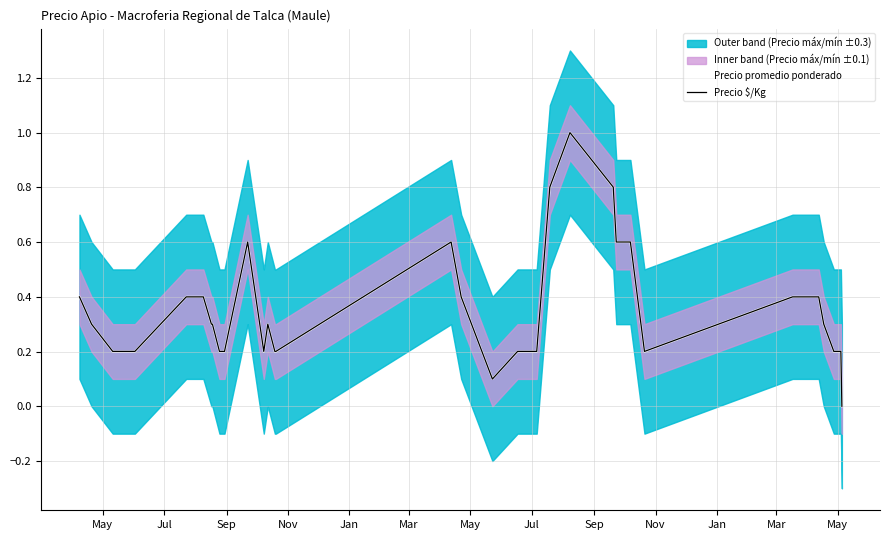

Reading left to right, what are all the values shown in this chart?

Precio promedio ponderado: 0.4	0.3	0.2	0.2	0.2	0.2	0.2	0.4	0.4	0.3	0.3	0.2	0.2	0.2	0.6	0.2	0.3	0.2	0.2	0.6	0.4	0.1	0.2	0.2	0.2	0.8	1.0	0.8	0.6	0.6	0.6	0.2	0.4	0.4	0.4	0.4	0.3	0.2	0.2	0.0
Precio $/Kg: 0.4	0.3	0.2	0.2	0.2	0.2	0.2	0.4	0.4	0.3	0.3	0.2	0.2	0.2	0.6	0.2	0.3	0.2	0.2	0.6	0.4	0.1	0.2	0.2	0.2	0.8	1.0	0.8	0.6	0.6	0.6	0.2	0.4	0.4	0.4	0.4	0.3	0.2	0.2	0.0